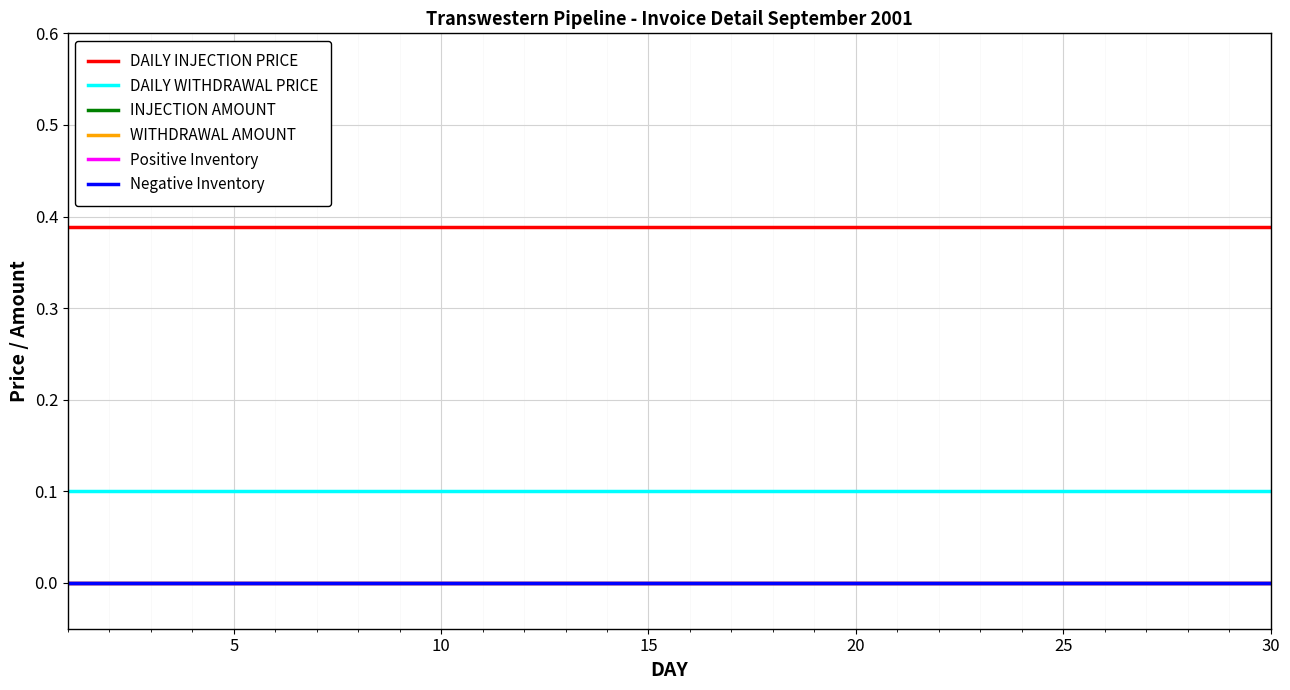

Does the chart have visible grid lines?

Yes